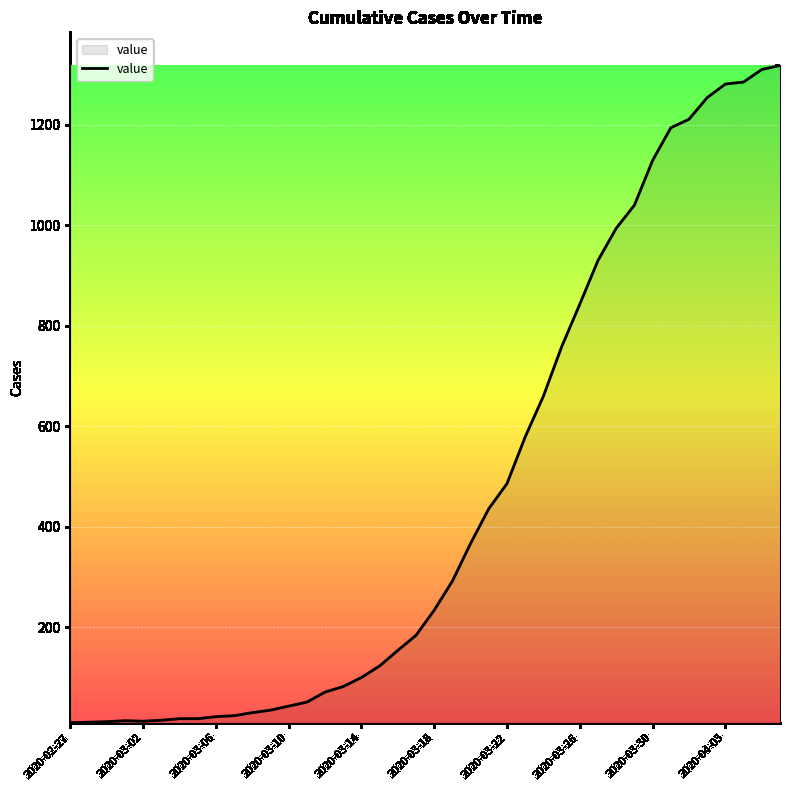

Is it true that the value at 2020-03-18 is 162?

False